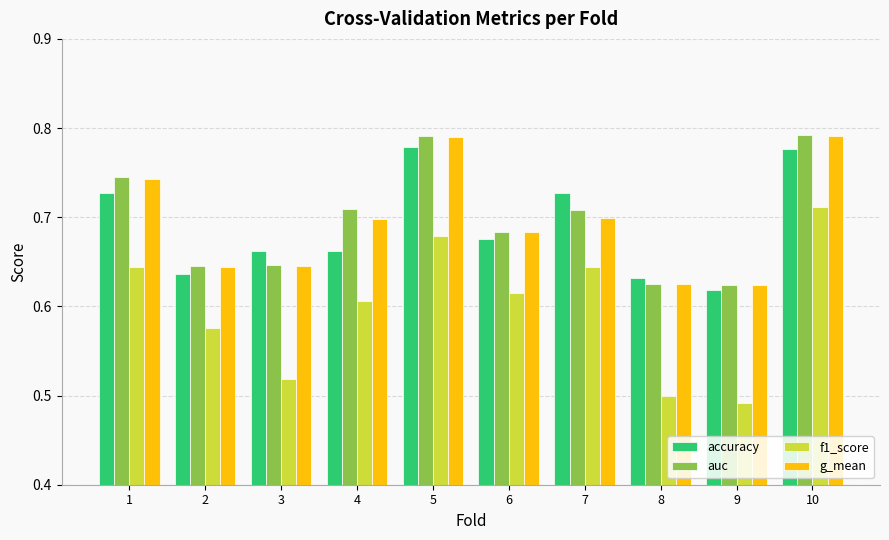

True or false: accuracy has a value of 1.0 at 9.

False